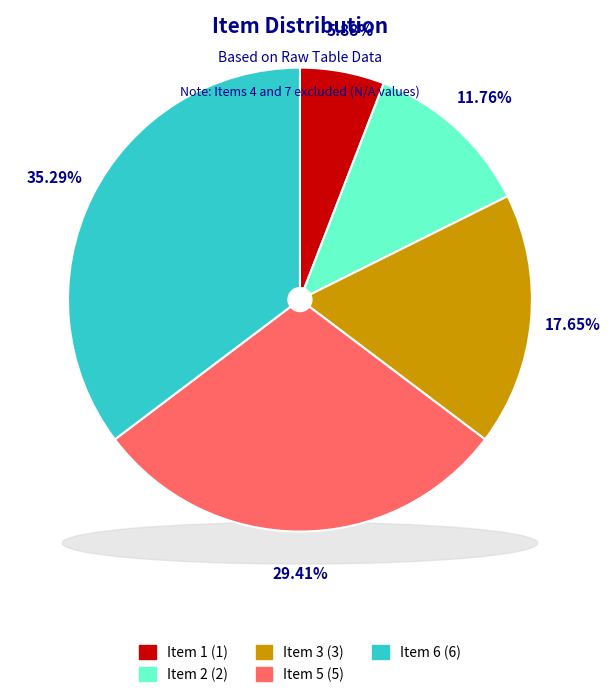

To the nearest percent, what portion does Item 5 represent?

29%